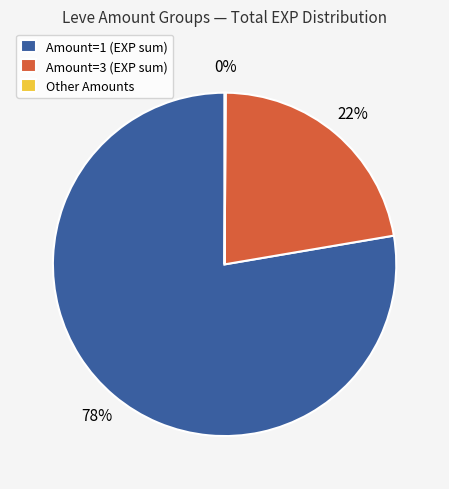

What is the largest slice in the pie chart?

Amount=1 (EXP sum)